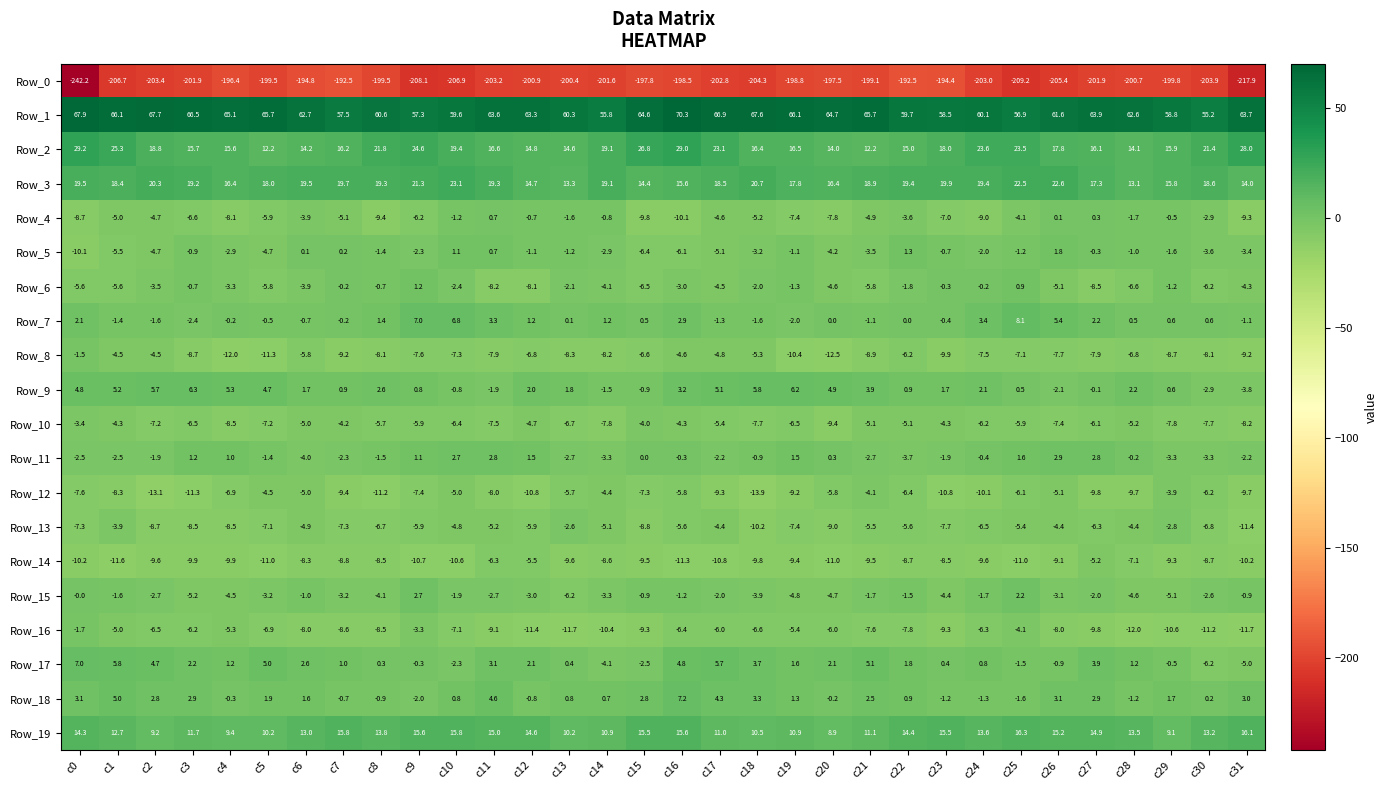

List the series in order of their peak value, highest first.

Row_1, Row_2, Row_3, Row_19, Row_7, Row_18, Row_17, Row_9, Row_11, Row_15, Row_5, Row_6, Row_4, Row_8, Row_16, Row_13, Row_10, Row_12, Row_14, Row_0